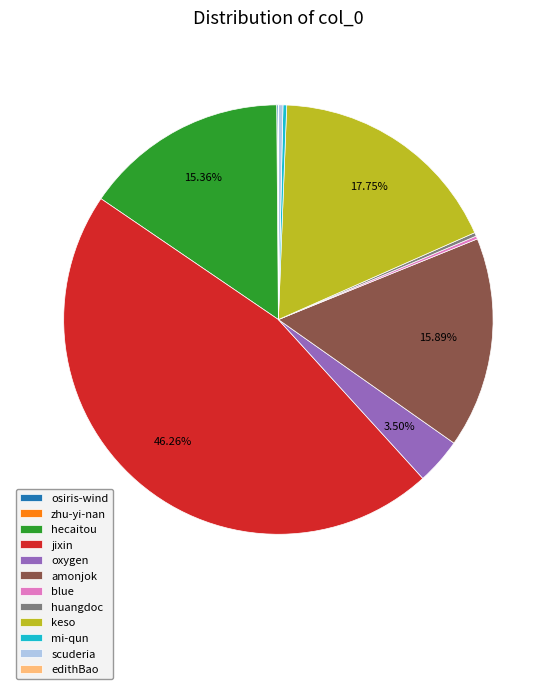

Is there any slice that represents more than half of the pie?

No